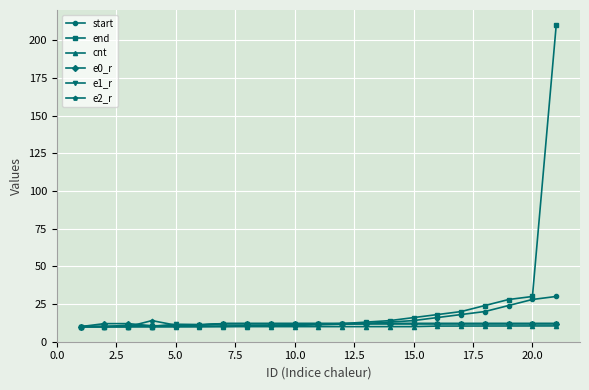

At how many categories does at least one series exceed 37?

1